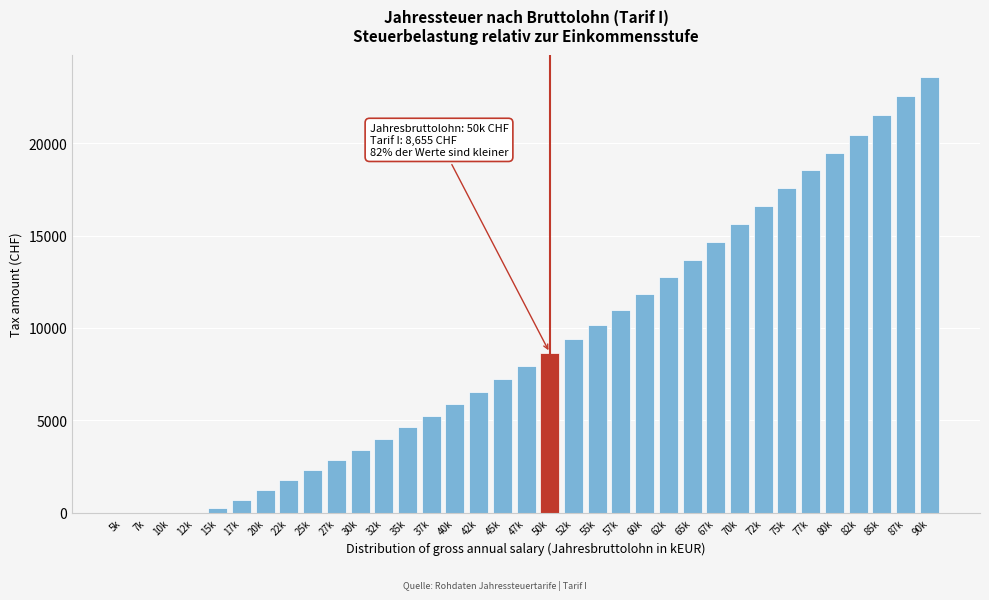

Which category has the highest value across all series?

90k